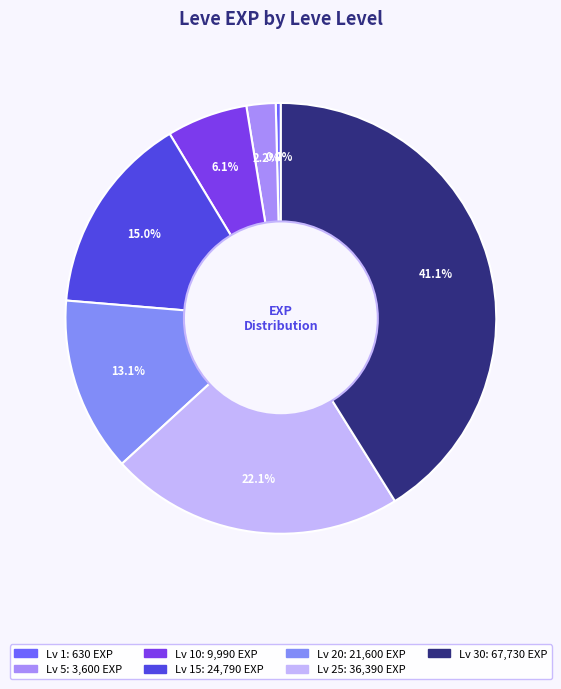

How many segments does this pie chart have?

7